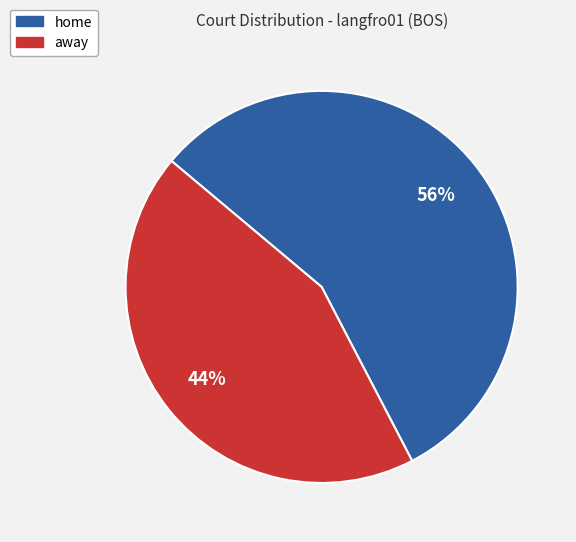

To the nearest percent, what percentage of the pie is home?

56%